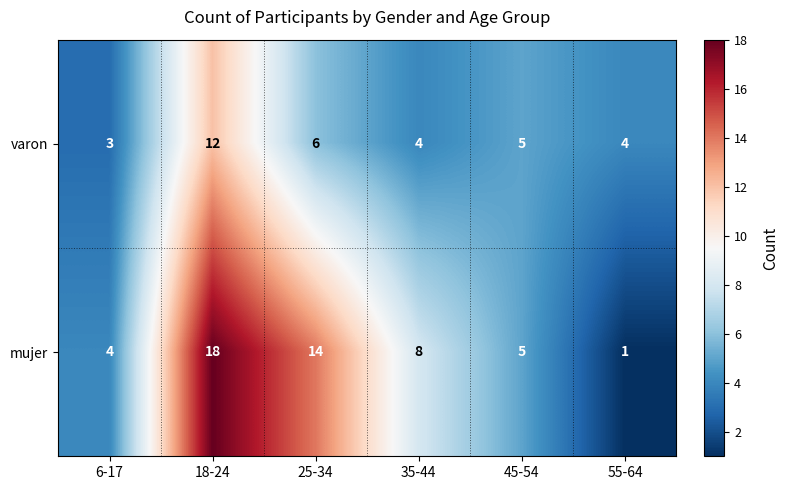

True or false: varon has a value of 3 at 35-44.

False